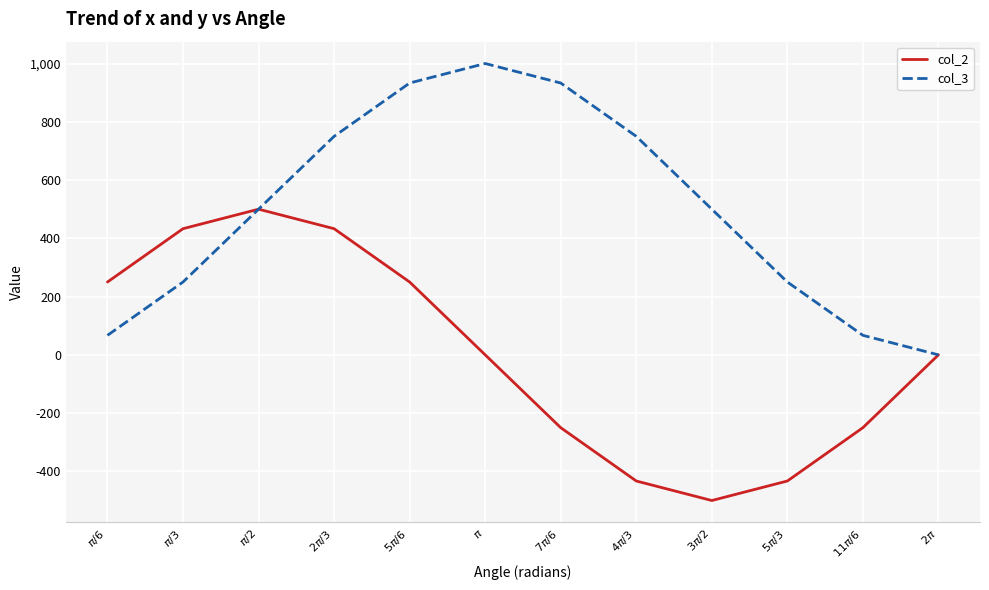

Which series has the largest total across all categories?

col_3